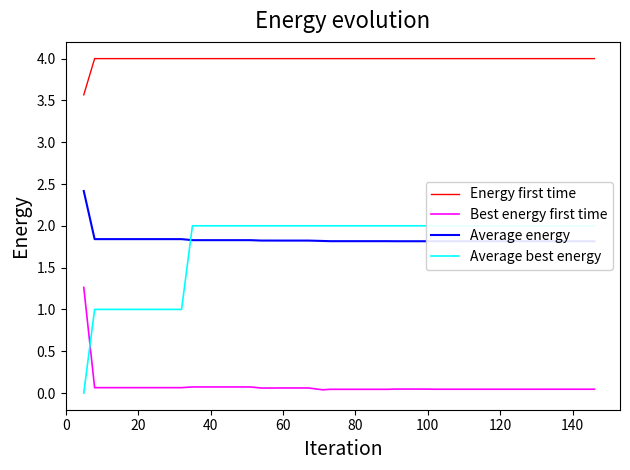

What is the maximum value for Best energy first time?

1.3